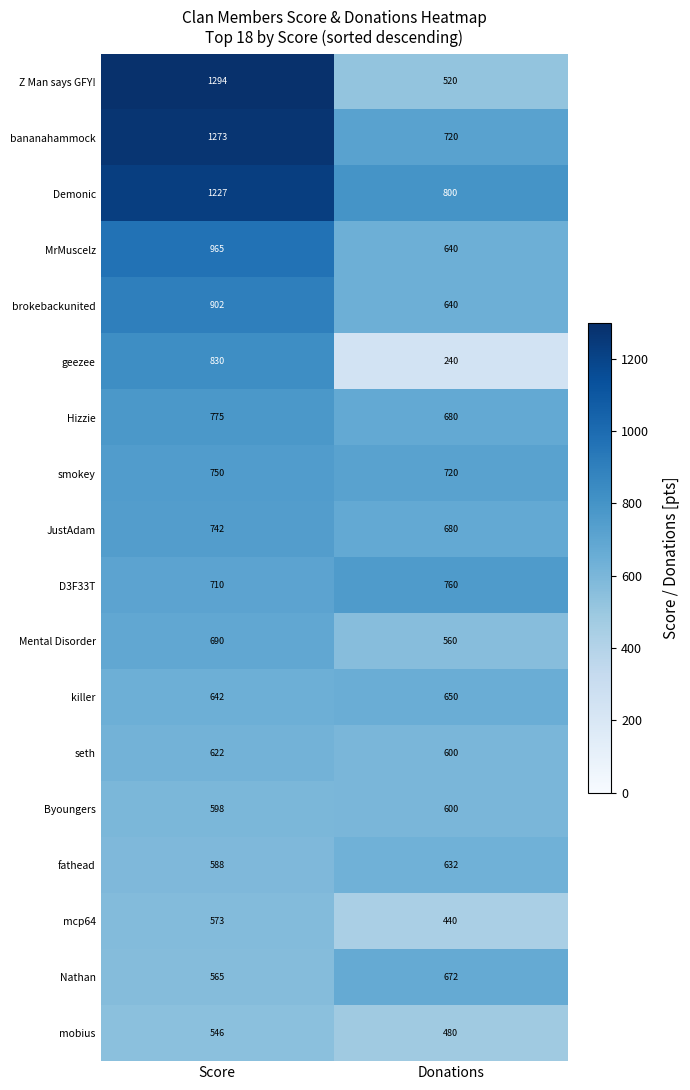

True or false: mobius has a value of 480 at Donations.

True